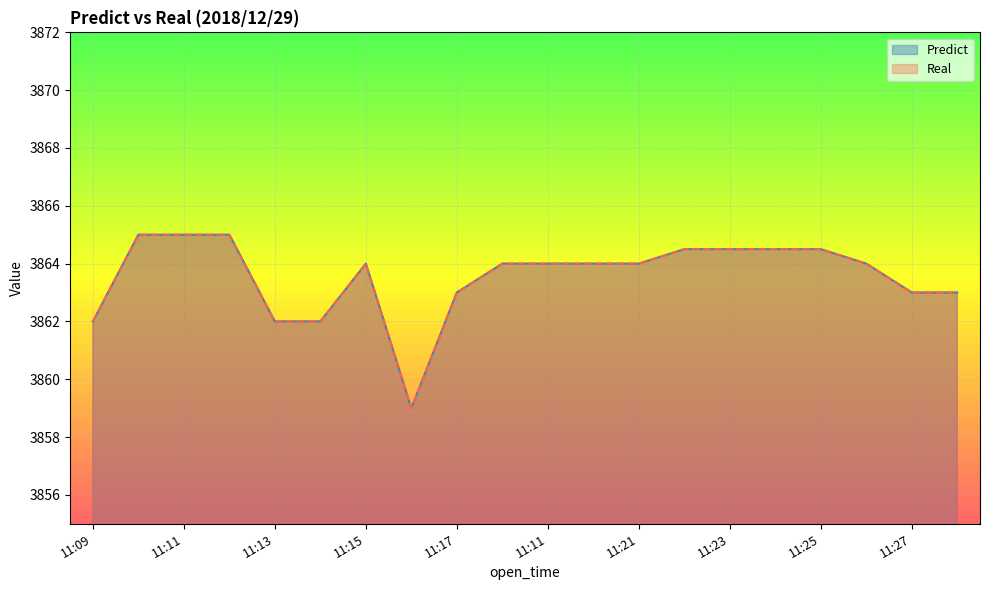

Does the chart display data point markers on the line(s)?

No